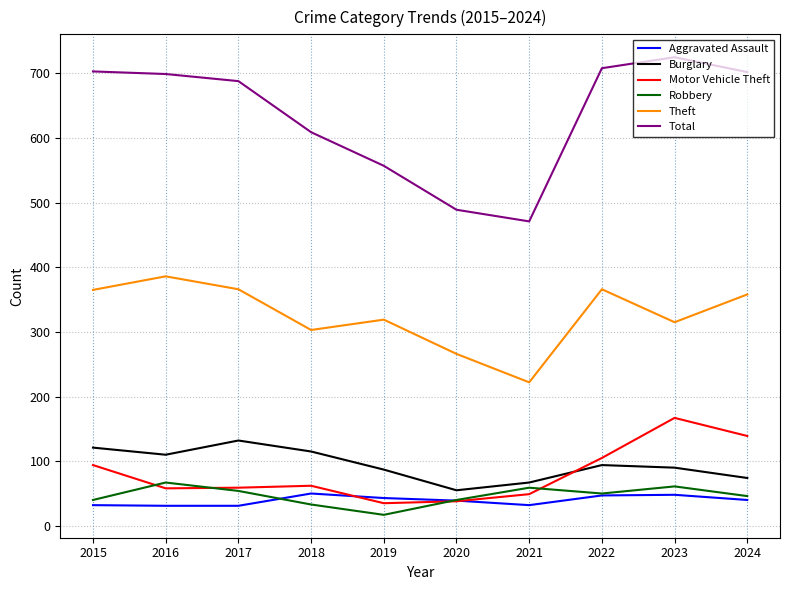

Does the chart display data point markers on the line(s)?

No